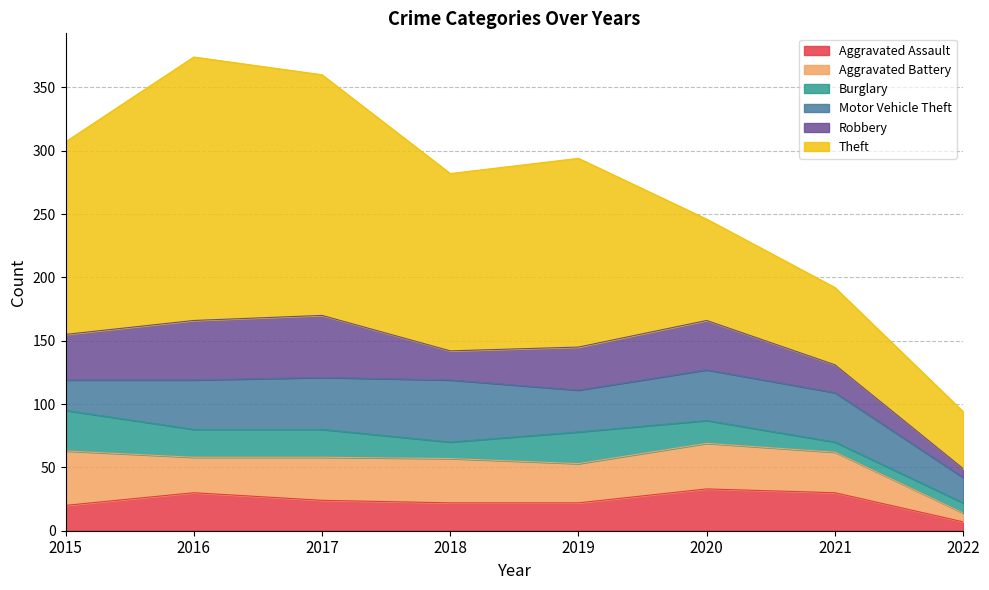

What is the difference between the maximum and minimum values in the Motor Vehicle Theft series?

29